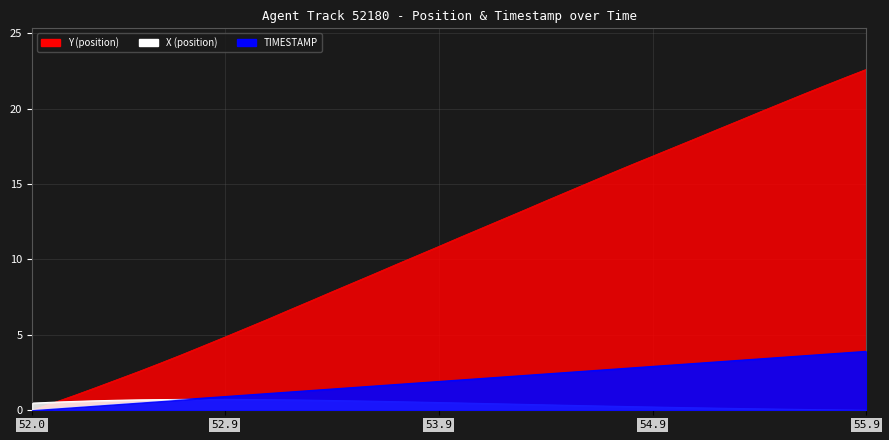

List the labels in order of TIMESTAMP value, smallest first.

52.0, 52.1, 52.2, 52.3, 52.4, 52.5, 52.6, 52.7, 52.8, 52.9, 53.0, 53.1, 53.2, 53.3, 53.4, 53.5, 53.6, 53.7, 53.8, 53.9, 54.0, 54.1, 54.2, 54.3, 54.4, 54.5, 54.6, 54.7, 54.8, 54.9, 55.0, 55.1, 55.2, 55.3, 55.4, 55.5, 55.6, 55.7, 55.8, 55.9